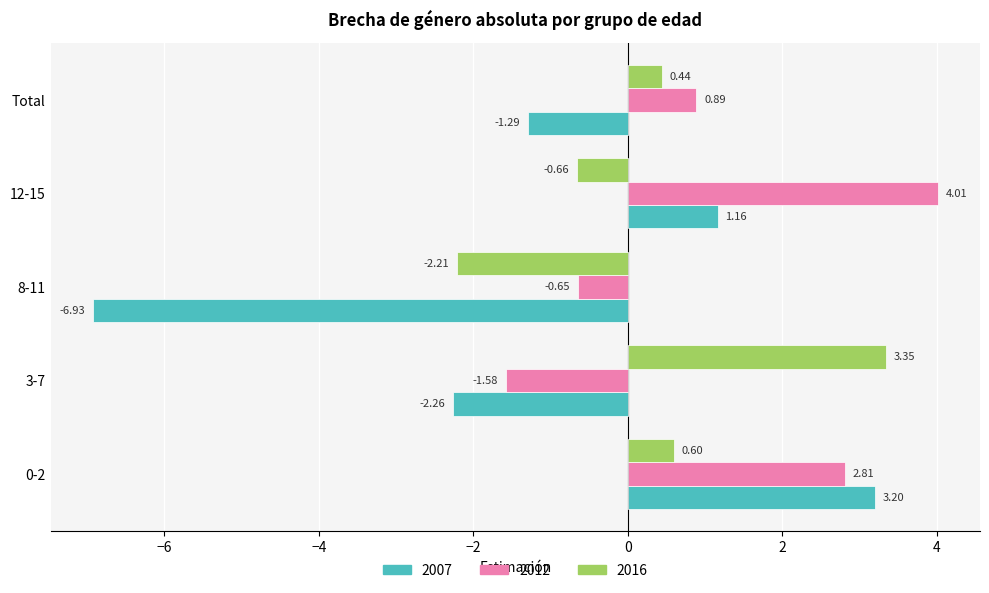

Rank the series at 12-15 from highest to lowest value.

2012, 2007, 2016